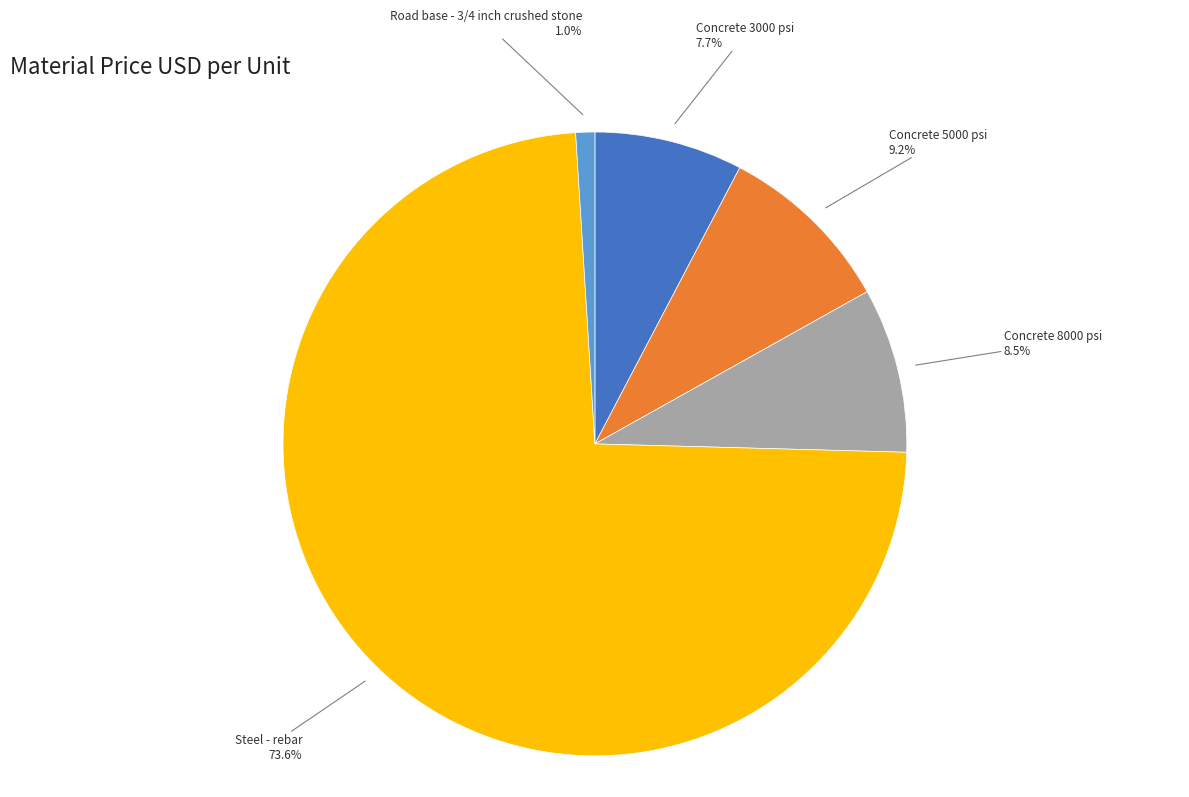

What is the largest slice in the pie chart?

Steel - rebar